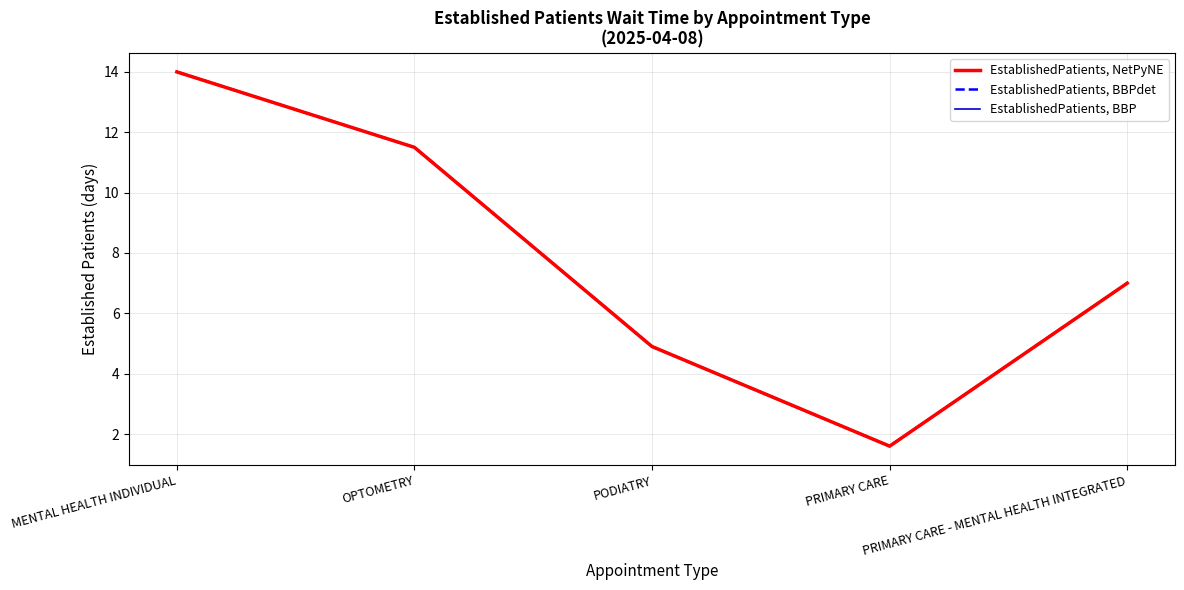

Does the chart display data point markers on the line(s)?

No